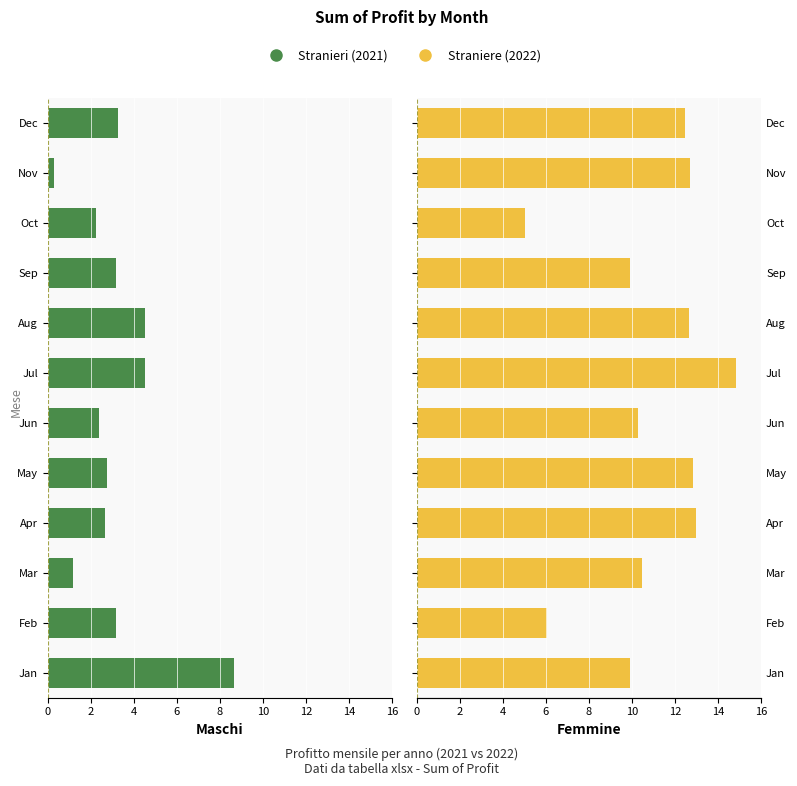

Which has a higher value, Oct or Aug?

Oct